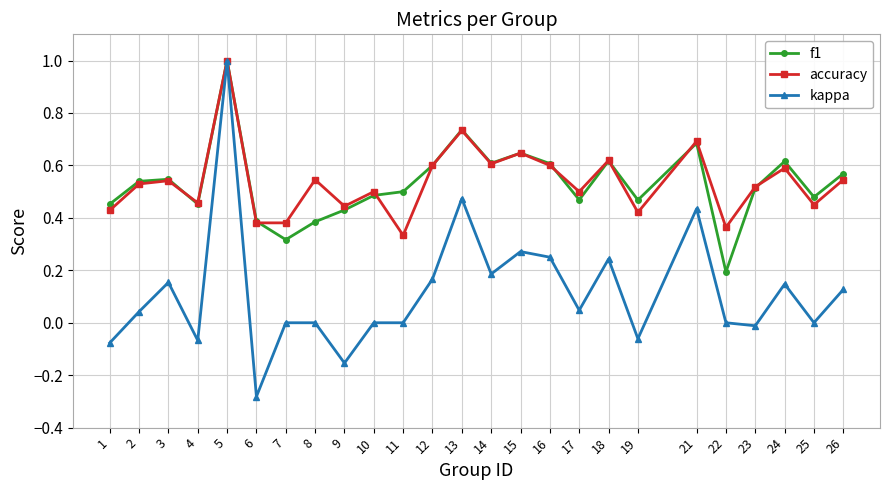

The value of accuracy at 8 is 0.5. True or false?

True